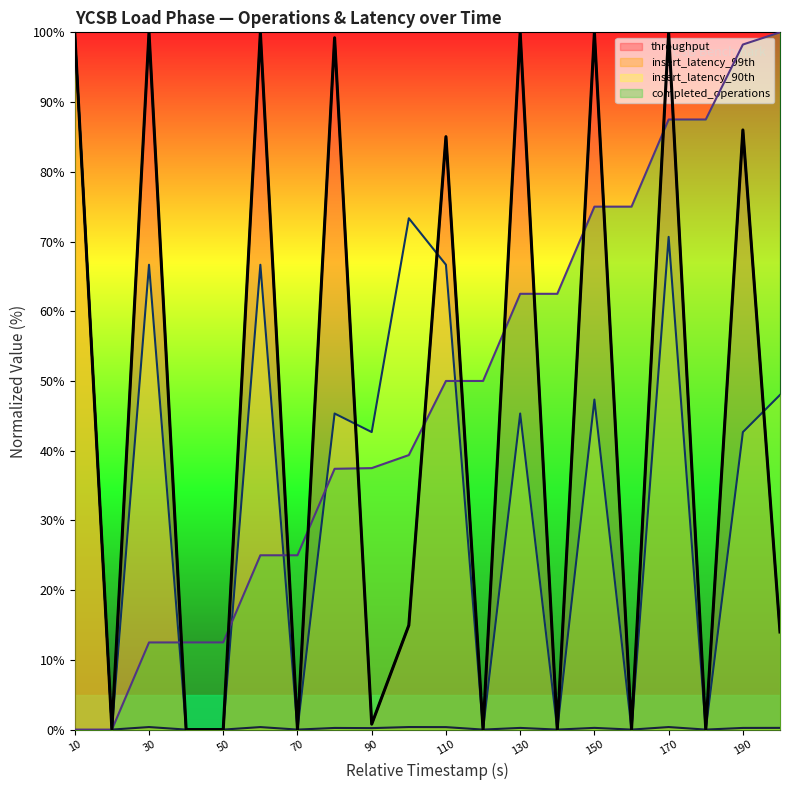

At which category does insert_latency_99th reach its first local valley?

20